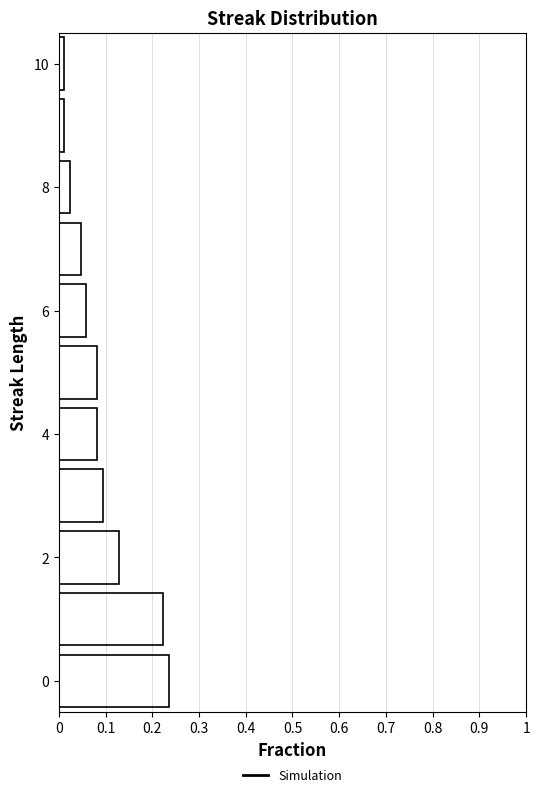

Reading bottom to top, list every bar in this chart as the range it spans on the y-axis followed by its length. Neither the bar edges nor the lengths are printed on the chart, so give them approximately, as read against the axes.

-0.5 to 0.5: 0.24
0.5 to 1.5: 0.22
1.5 to 2.5: 0.13
2.5 to 3.5: 0.09
3.5 to 4.5: 0.08
4.5 to 5.5: 0.08
5.5 to 6.5: 0.06
6.5 to 7.5: 0.05
7.5 to 8.5: 0.02
8.5 to 9.5: 0.01
9.5 to 10.5: 0.01